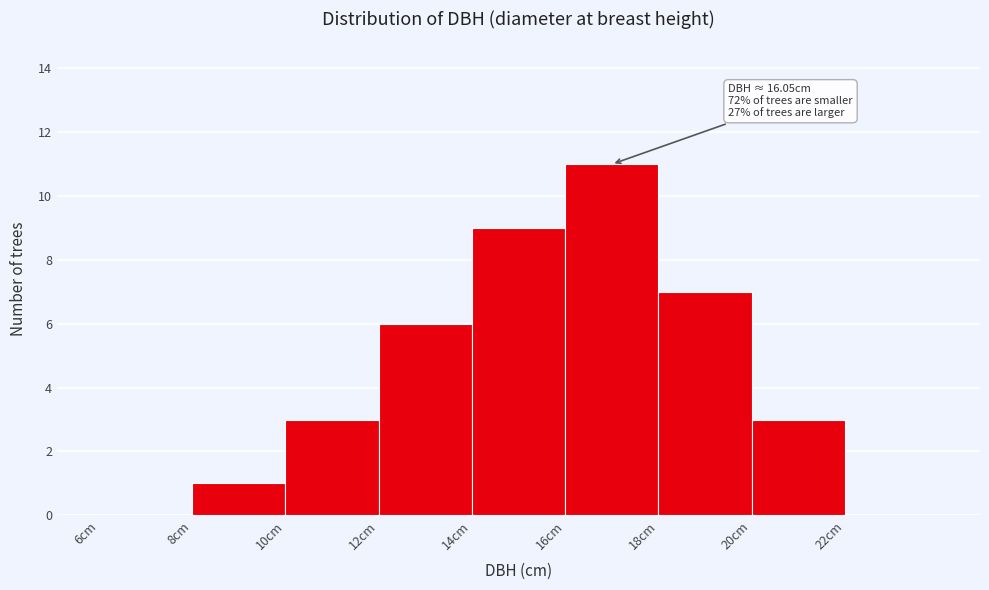

Which range on the x-axis has the tallest bar?

16 to 18